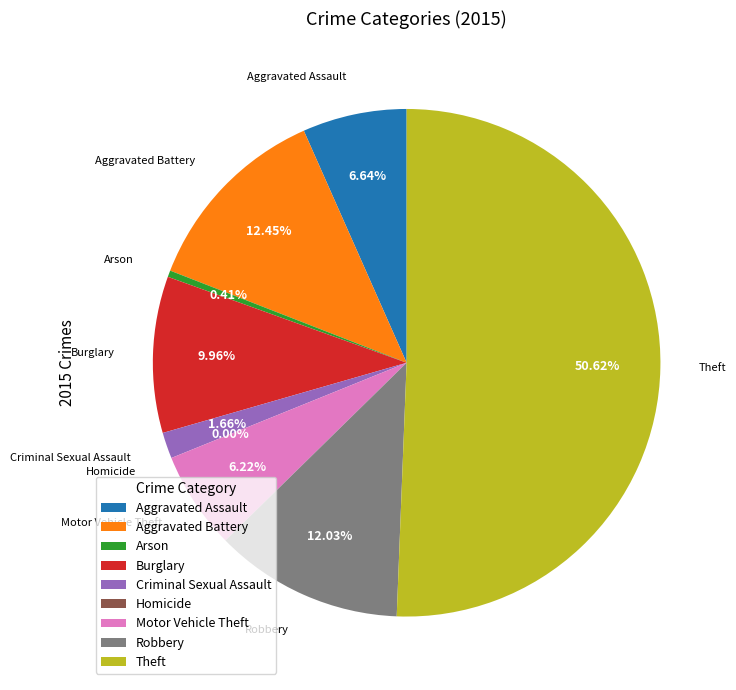

What is the smallest slice in the pie chart?

Homicide